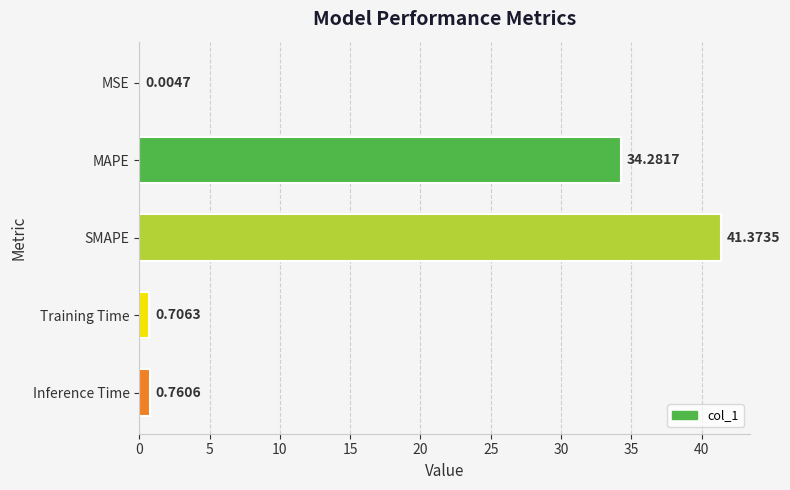

What is the greatest value displayed?

41.4